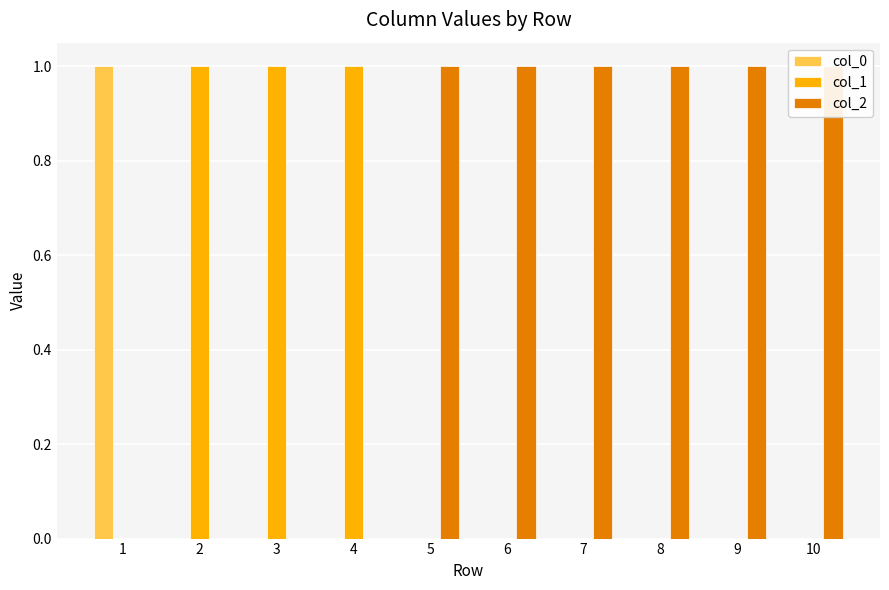

Does the chart contain stacked bars?

No